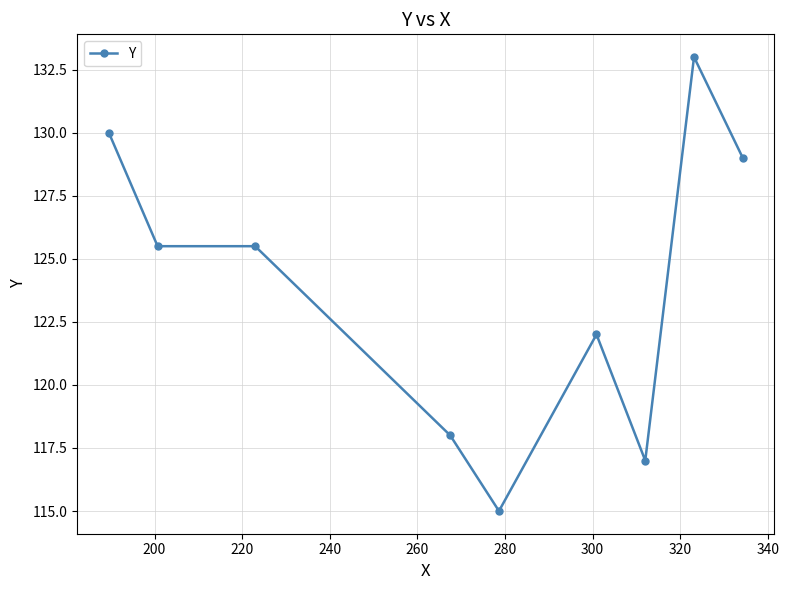

True or false: there are more than 0 points higher than both neighbors.

True